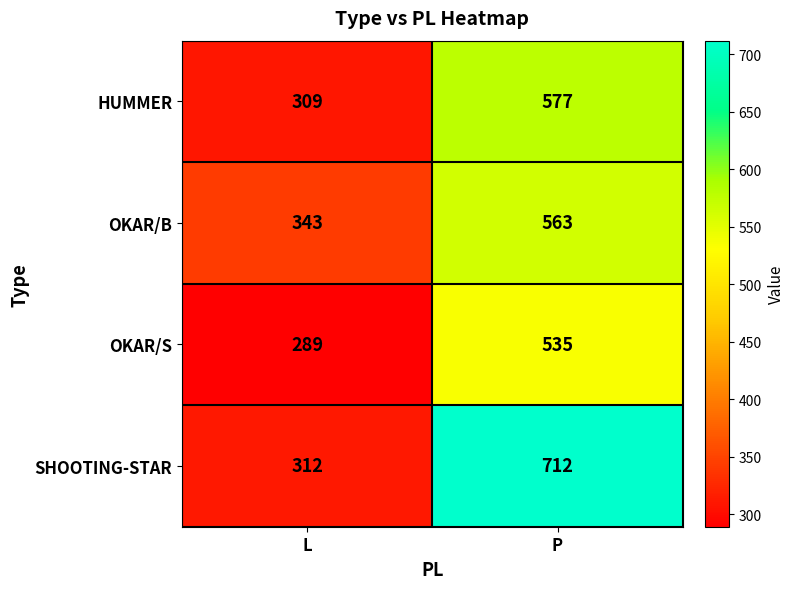

List the labels in order of SHOOTING-STAR value, smallest first.

L, P